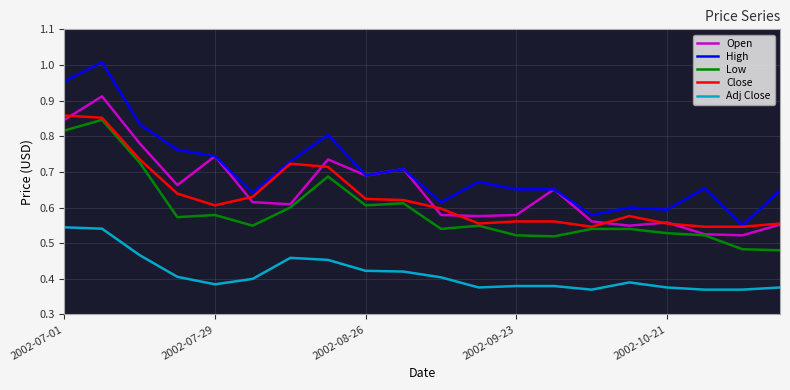

Which series has the largest total across all categories?

High